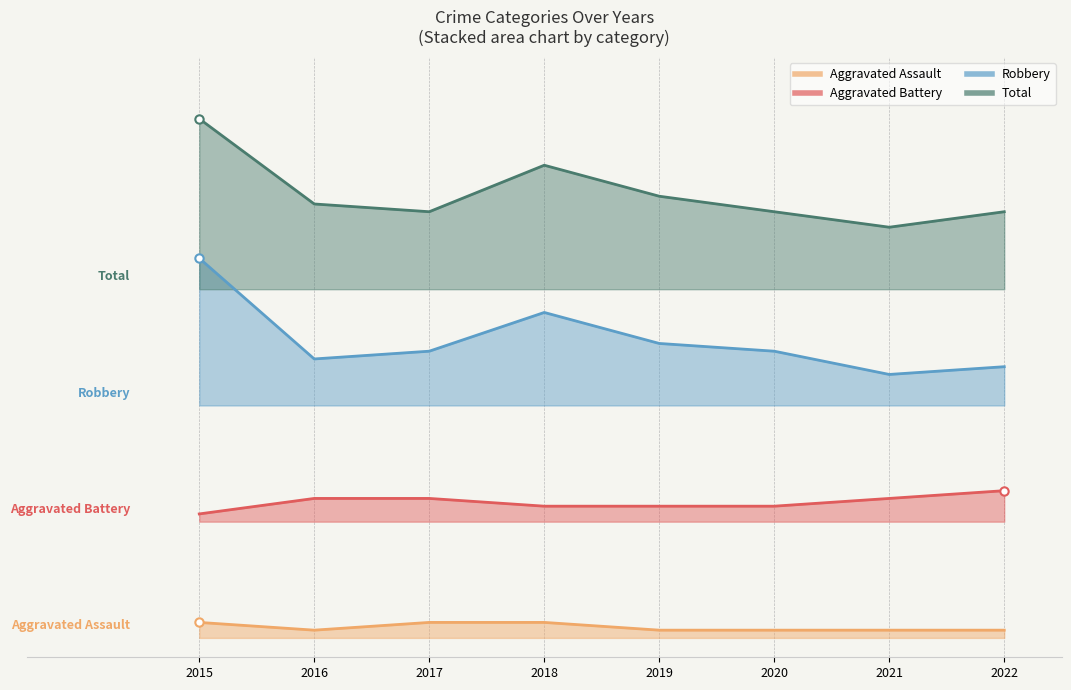

Reading left to right, extract all data points from this chart.

Aggravated Assault: 0.8	0.4	0.8	0.8	0.4	0.4	0.4	0.4
Aggravated Battery: 6.4	7.2	7.2	6.8	6.8	6.8	7.2	7.6
Robbery: 19.6	14.4	14.8	16.8	15.2	14.8	13.6	14.0
Total: 26.8	22.4	22.0	24.4	22.8	22.0	21.2	22.0